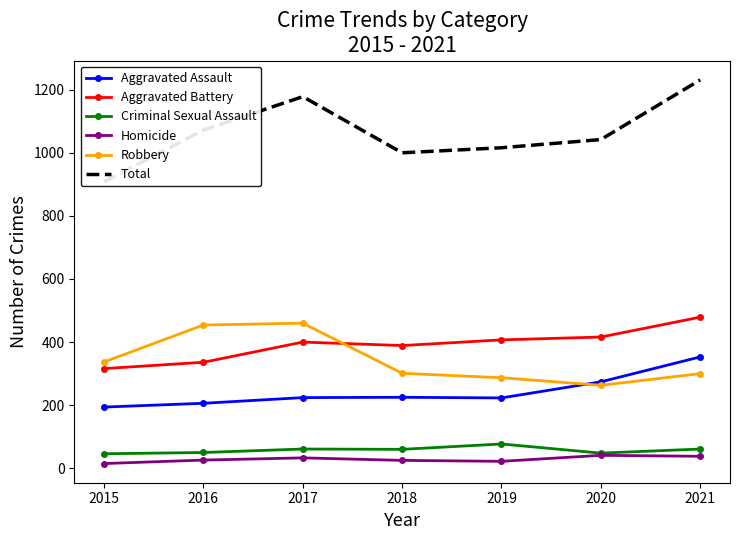

At how many categories does at least one series exceed 372?

7